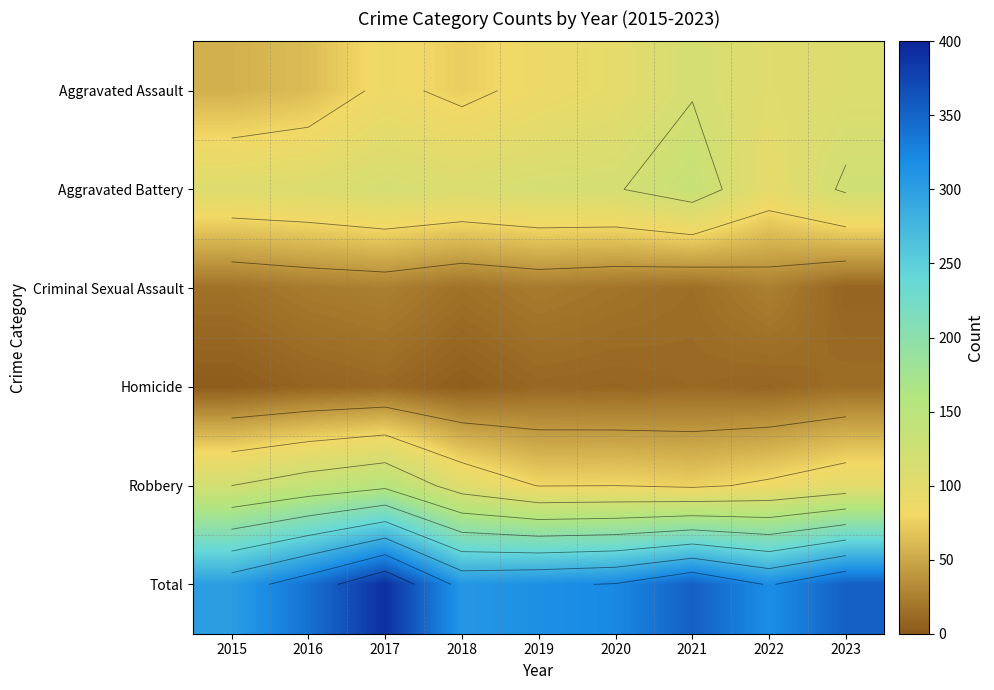

List the series in order of their peak value, highest first.

Total, Robbery, Aggravated Battery, Aggravated Assault, Criminal Sexual Assault, Homicide